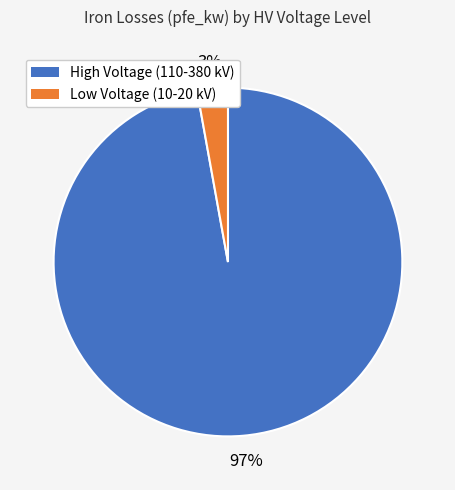

To the nearest percent, what is the difference between the largest and smallest slice percentages?

94%